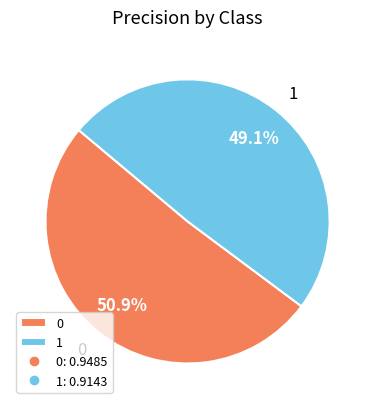

Does 0 represent more than half of the total?

Yes